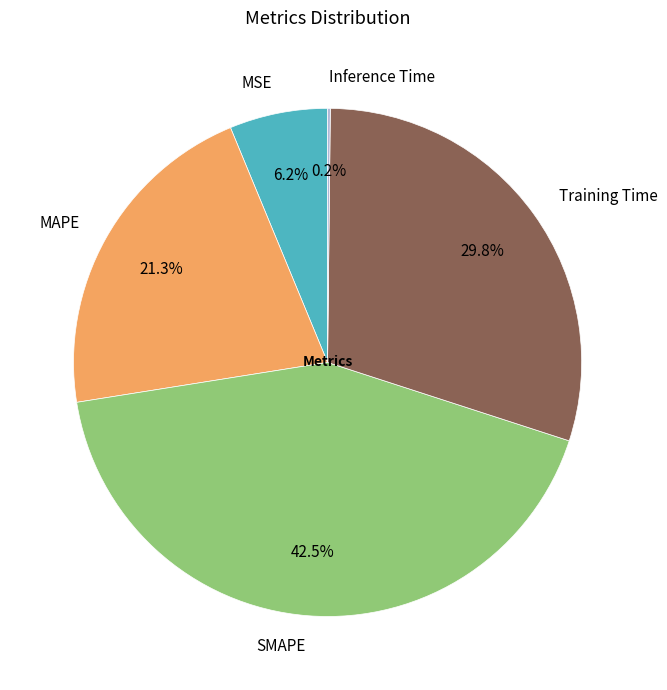

Is Training Time the majority of the pie?

No